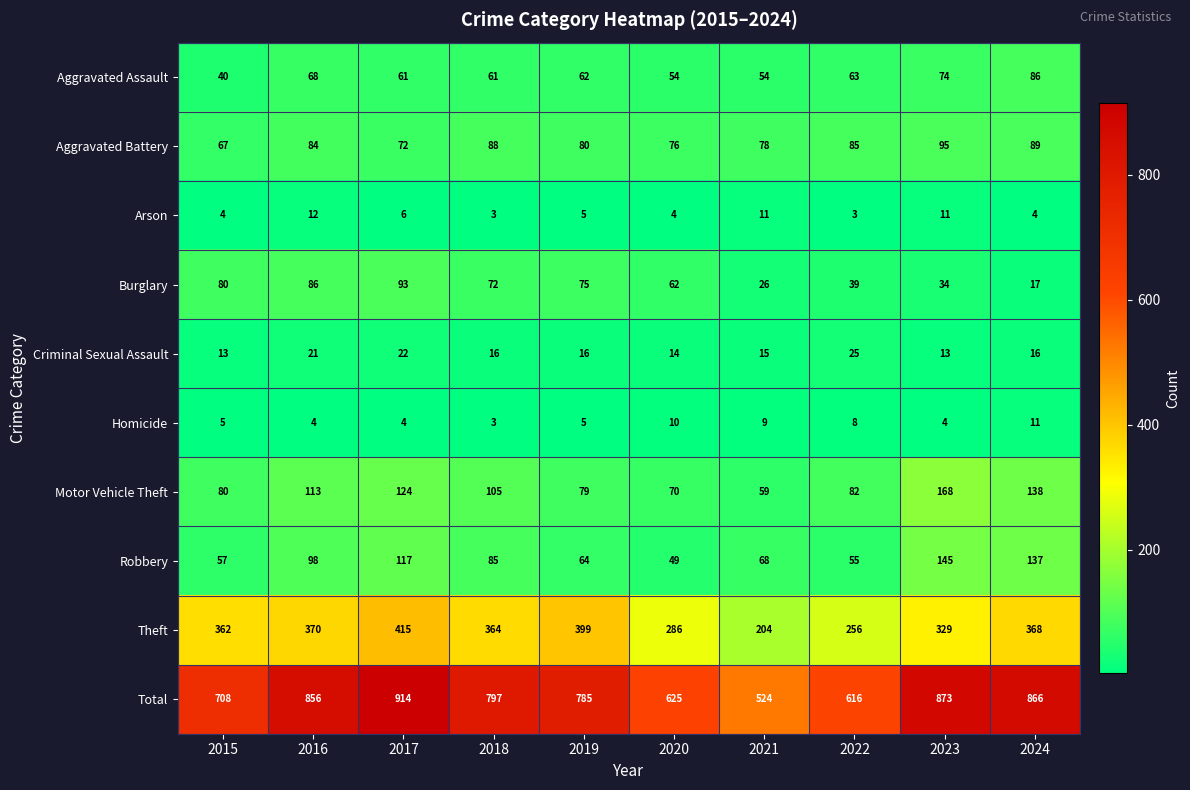

Which category has the highest value in the Criminal Sexual Assault series?

2022